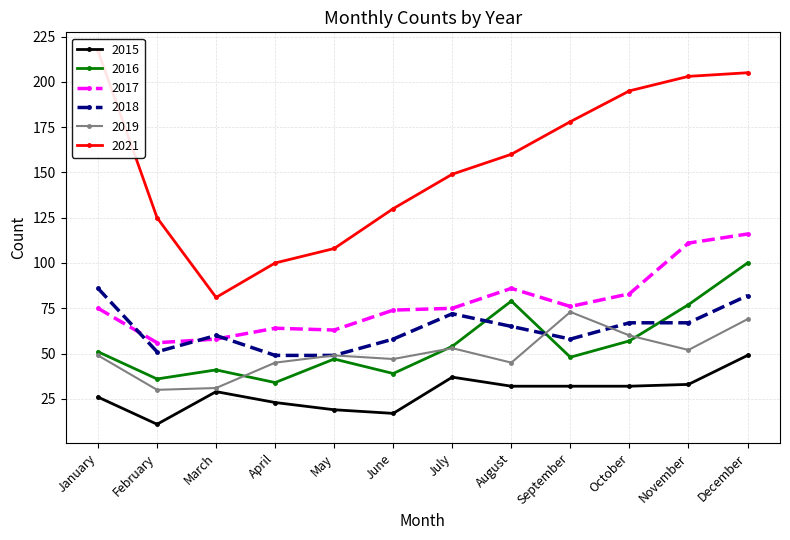

What is the difference between the maximum and minimum values in the 2018 series?

37